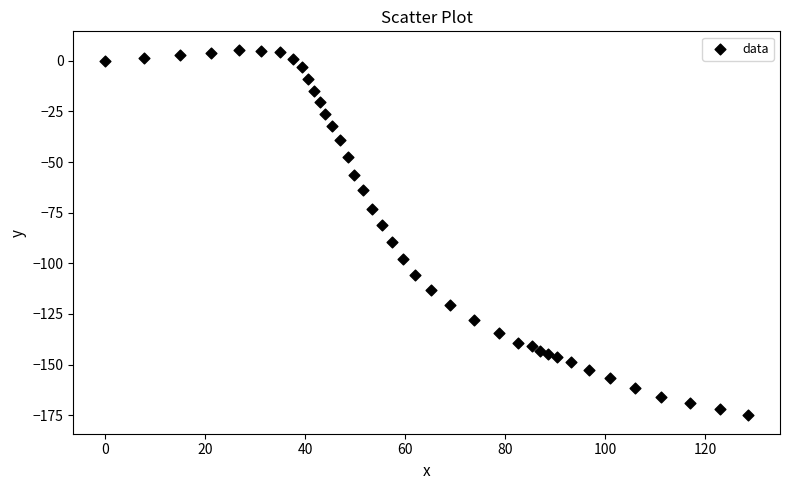

What is the range of Y values (max minus min)?

180.6